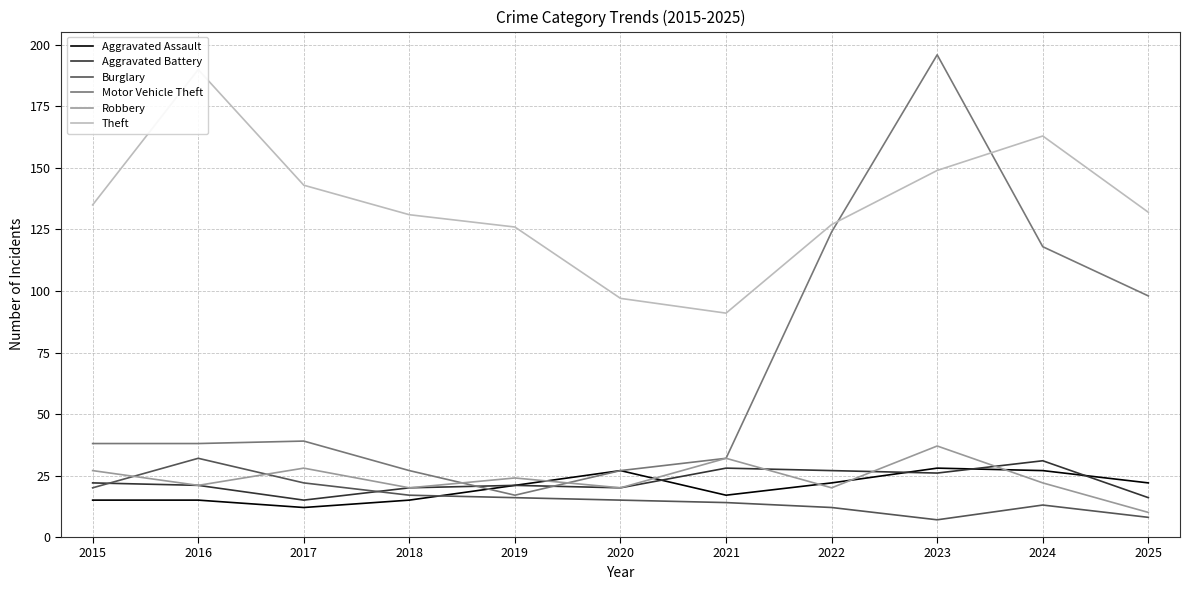

True or false: Motor Vehicle Theft has a value of 46 at 2018.

False